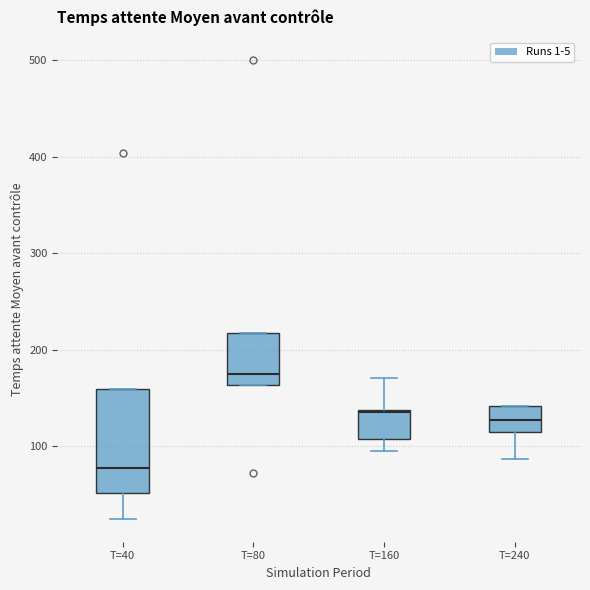

Comparing the boxes themselves (not the whiskers), which one is the tallest?

T=40